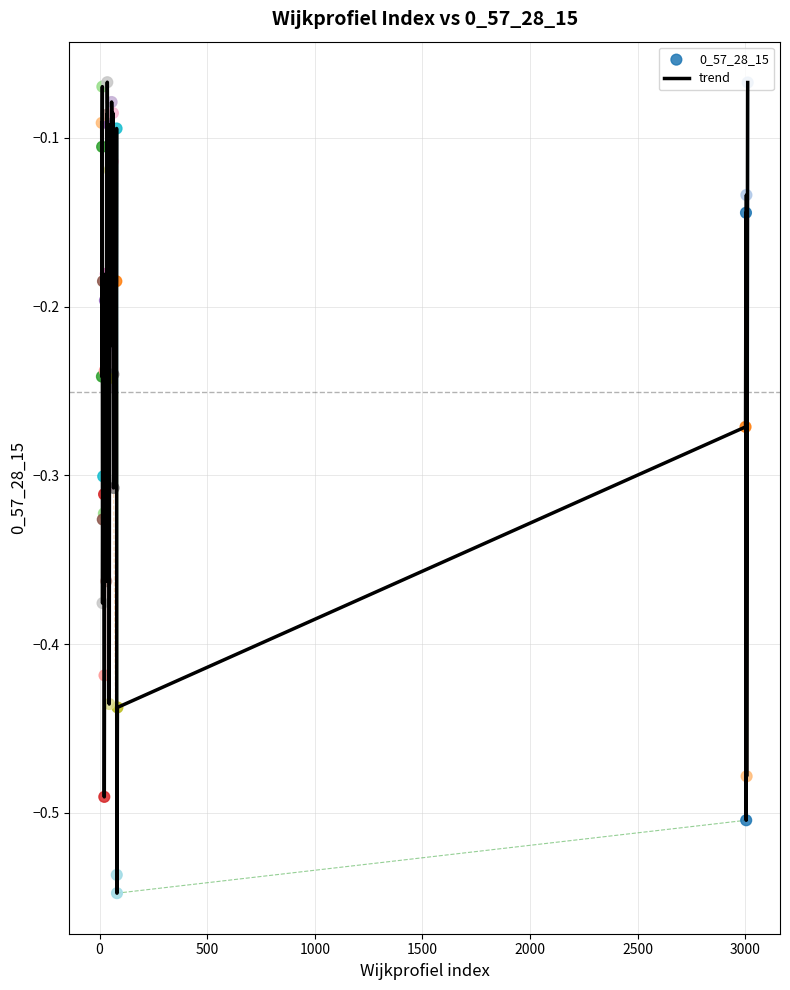

What is the difference between the maximum and minimum values?

0.5